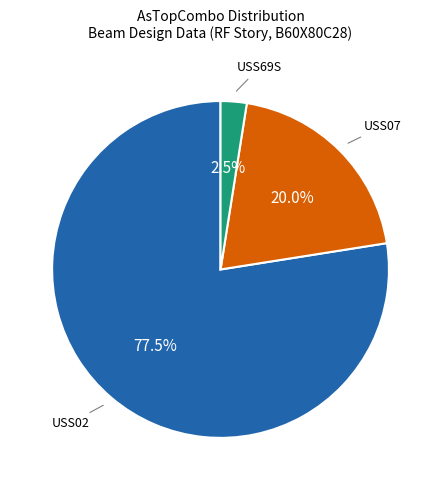

Is there a majority slice in this chart?

Yes